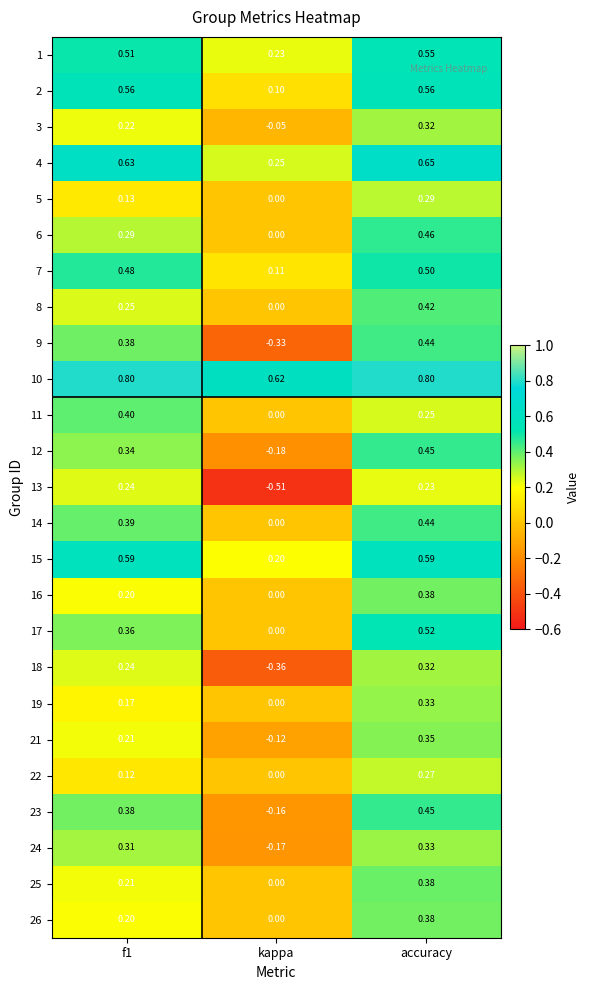

At which category does the chart reach its minimum across all series?

kappa